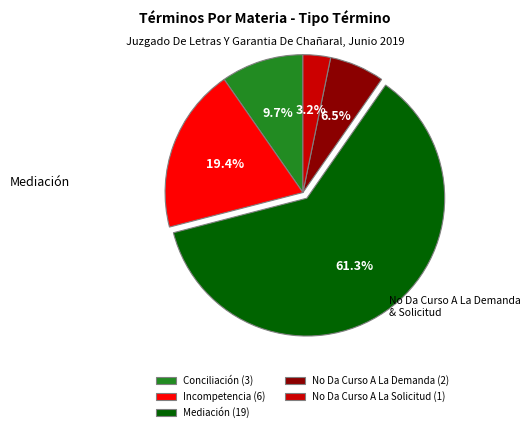

Combined, do Mediación and Conciliación account for over 50%?

Yes